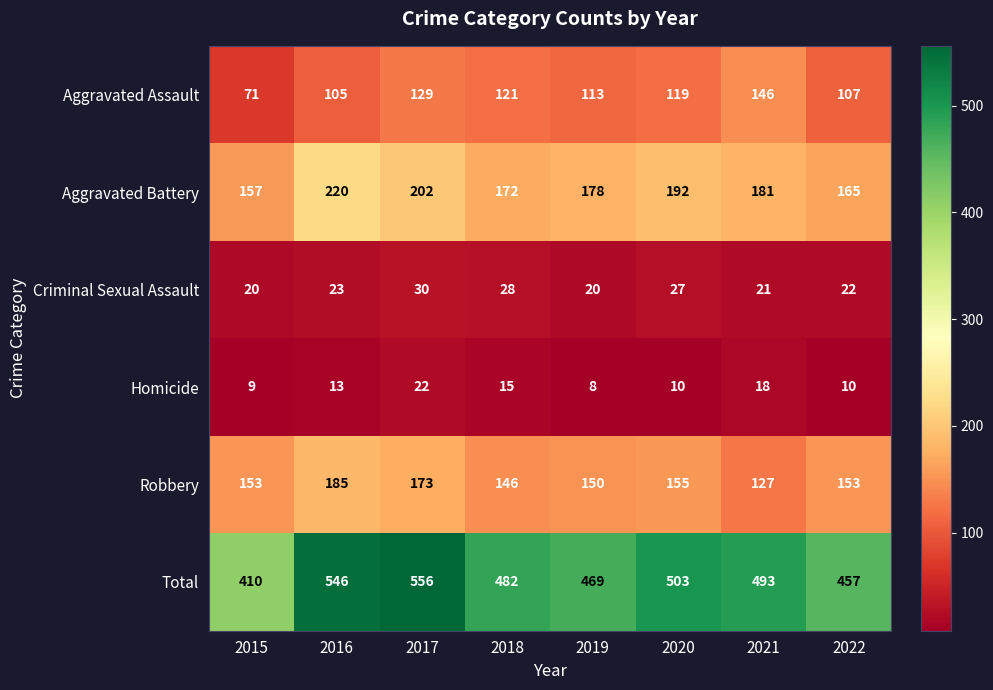

What is the sum of all Homicide values?

105